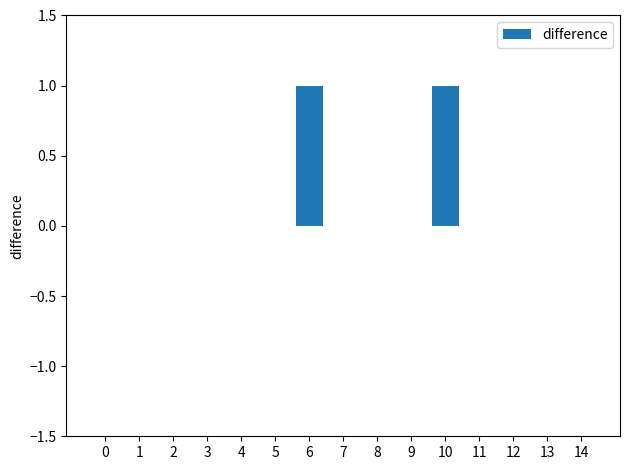

The value at 0 is 0. True or false?

True